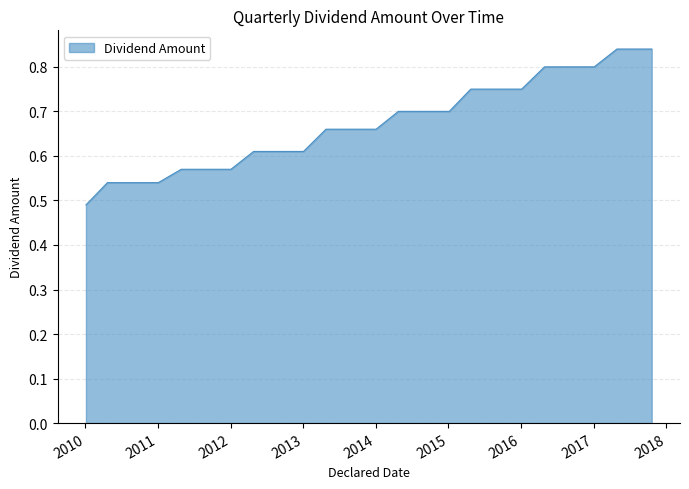

How many lines are shown in the chart?

1